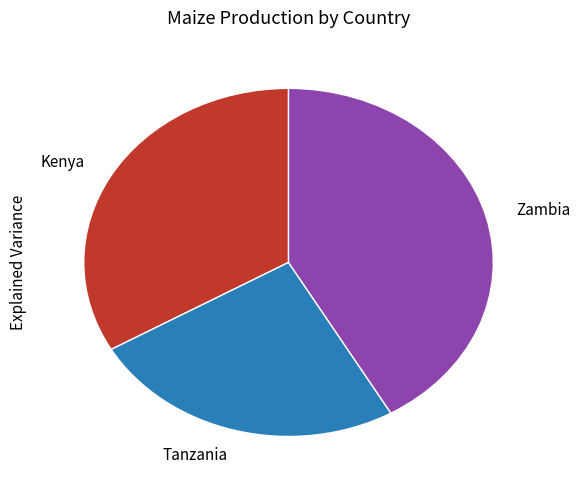

Is there a majority slice in this chart?

No